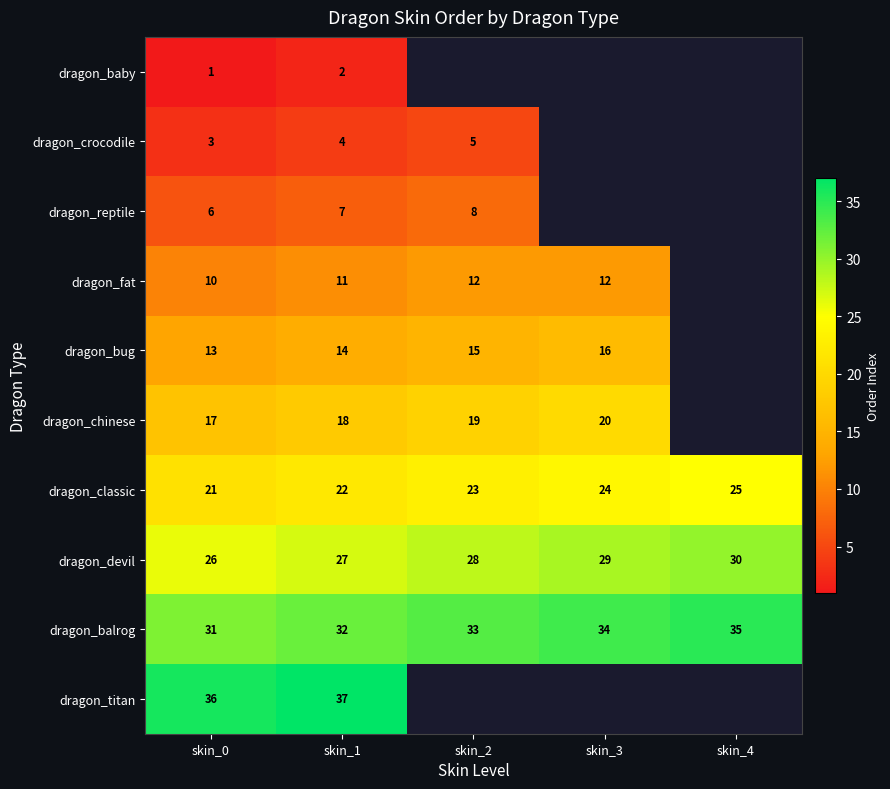

Which category has the highest value in the dragon_devil series?

skin_4